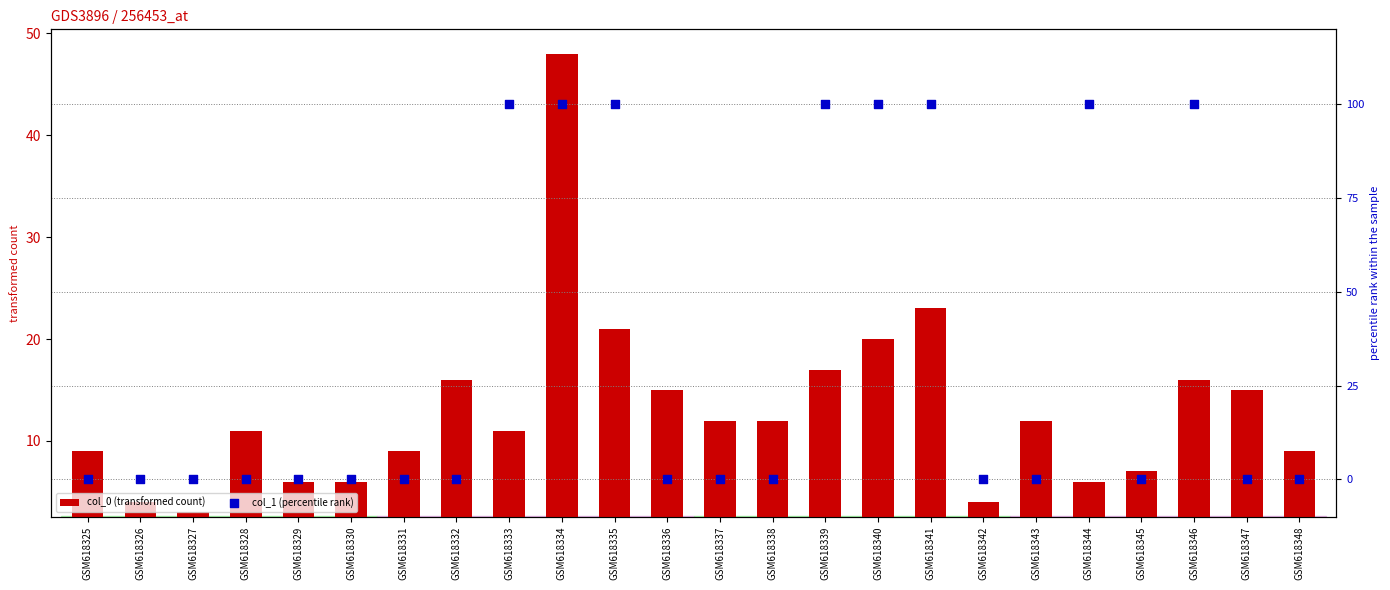

Which series contains the lowest Y value?

col_1 (percentile rank)